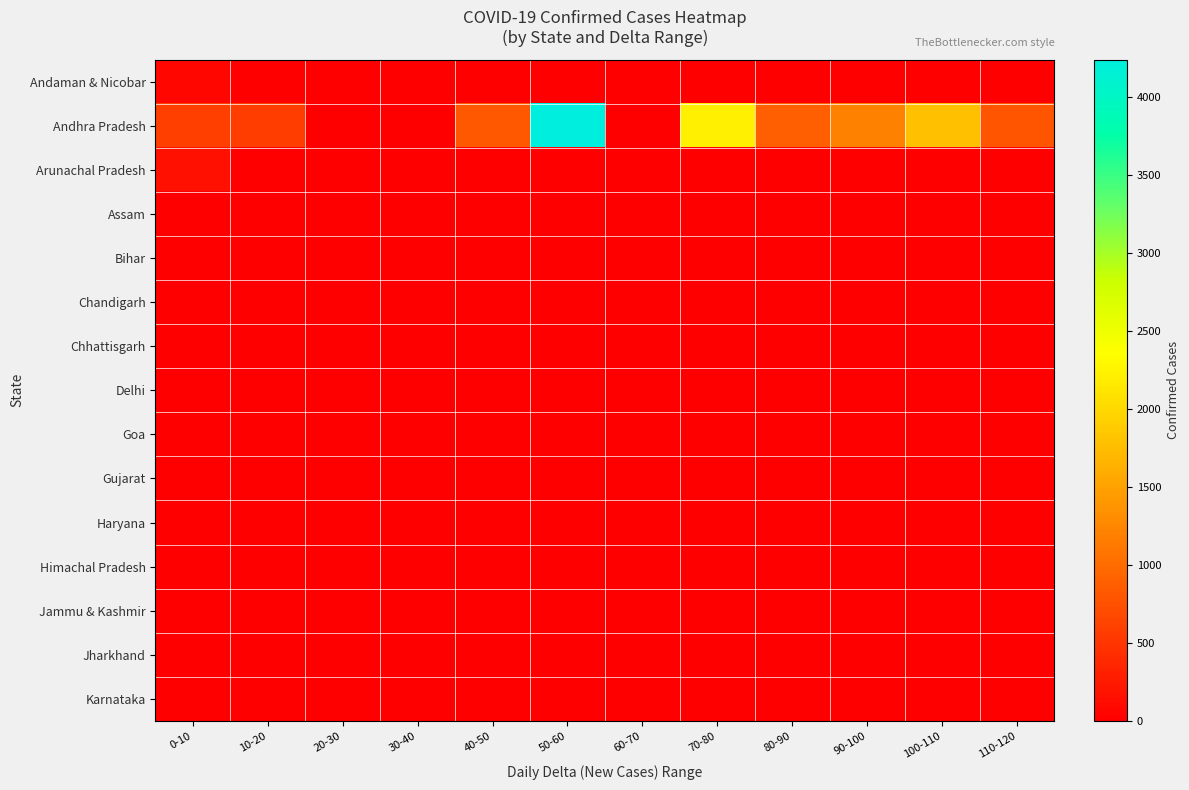

What is the difference between the highest and lowest values at 80-90?

891